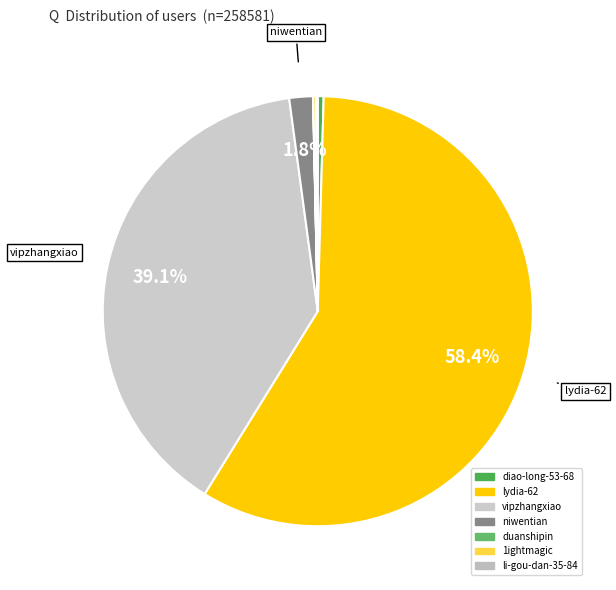

True or false: duanshipin accounts for 5% of the total.

False